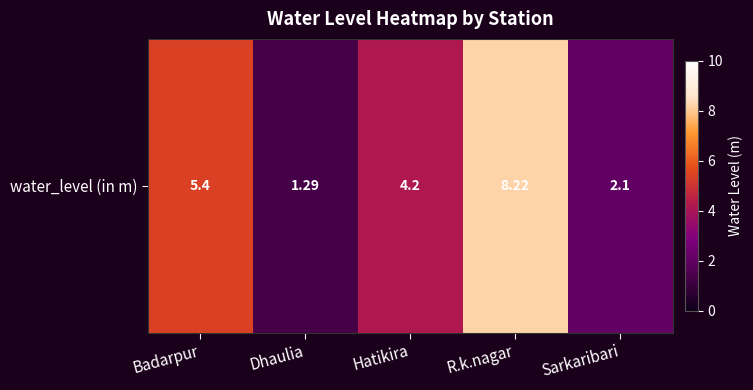

Between Sarkaribari and Dhaulia, which is larger?

Sarkaribari